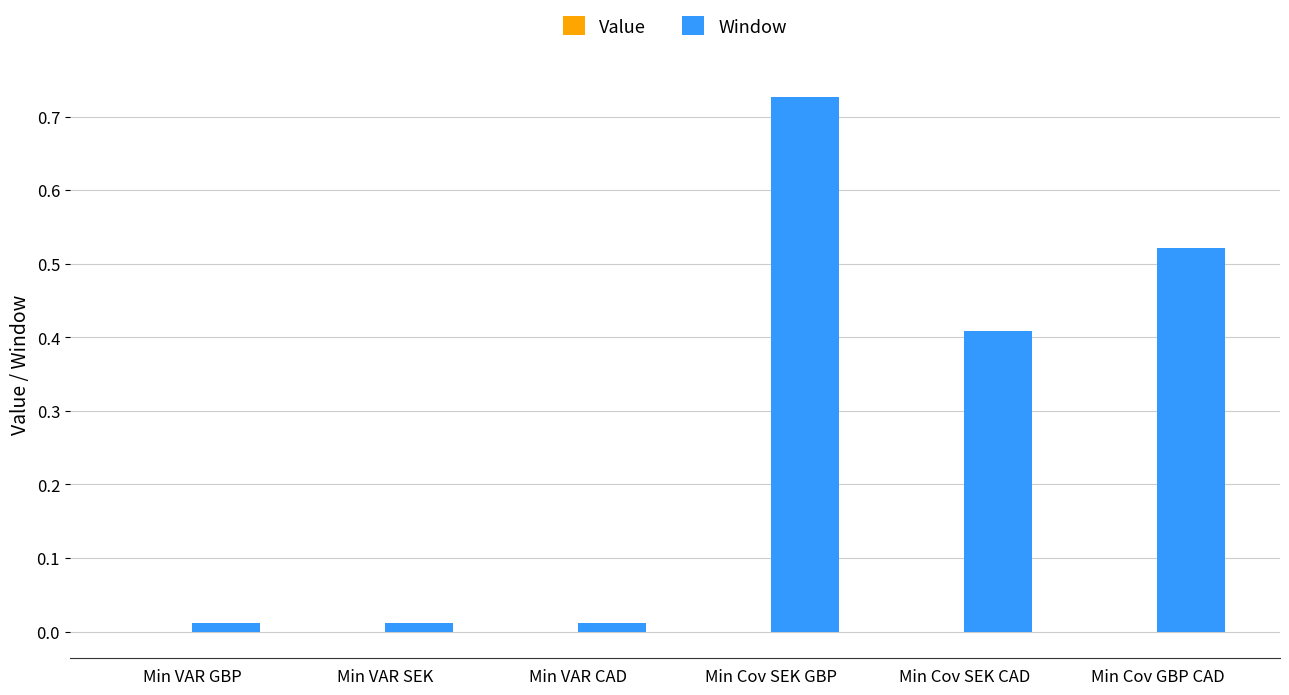

The Window series shows 0.3 at Min Cov GBP CAD. True or false?

False